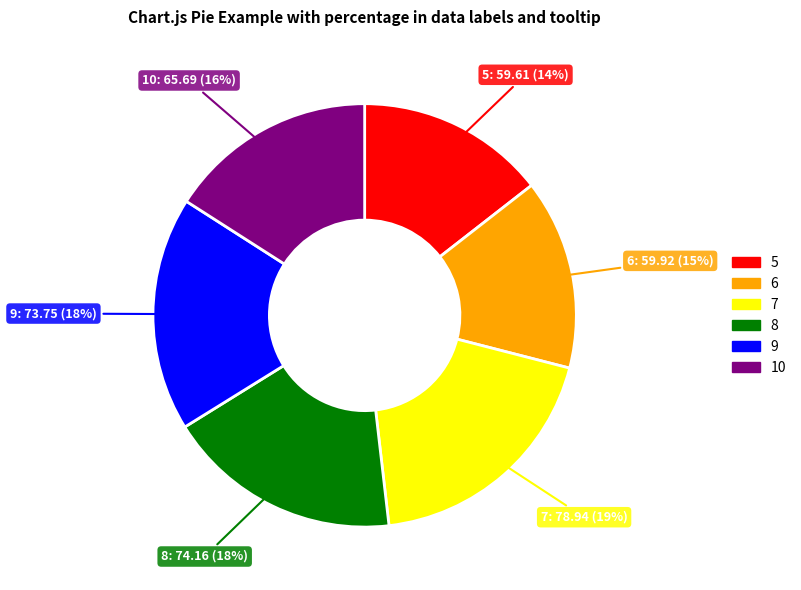

What percentage is the 9 slice, to the nearest percent?

18%